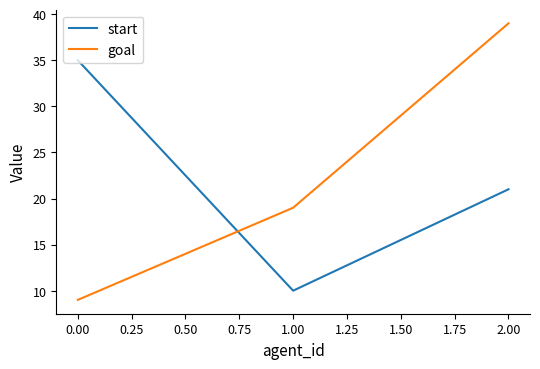

Where does the start series first go above 21?

0.00